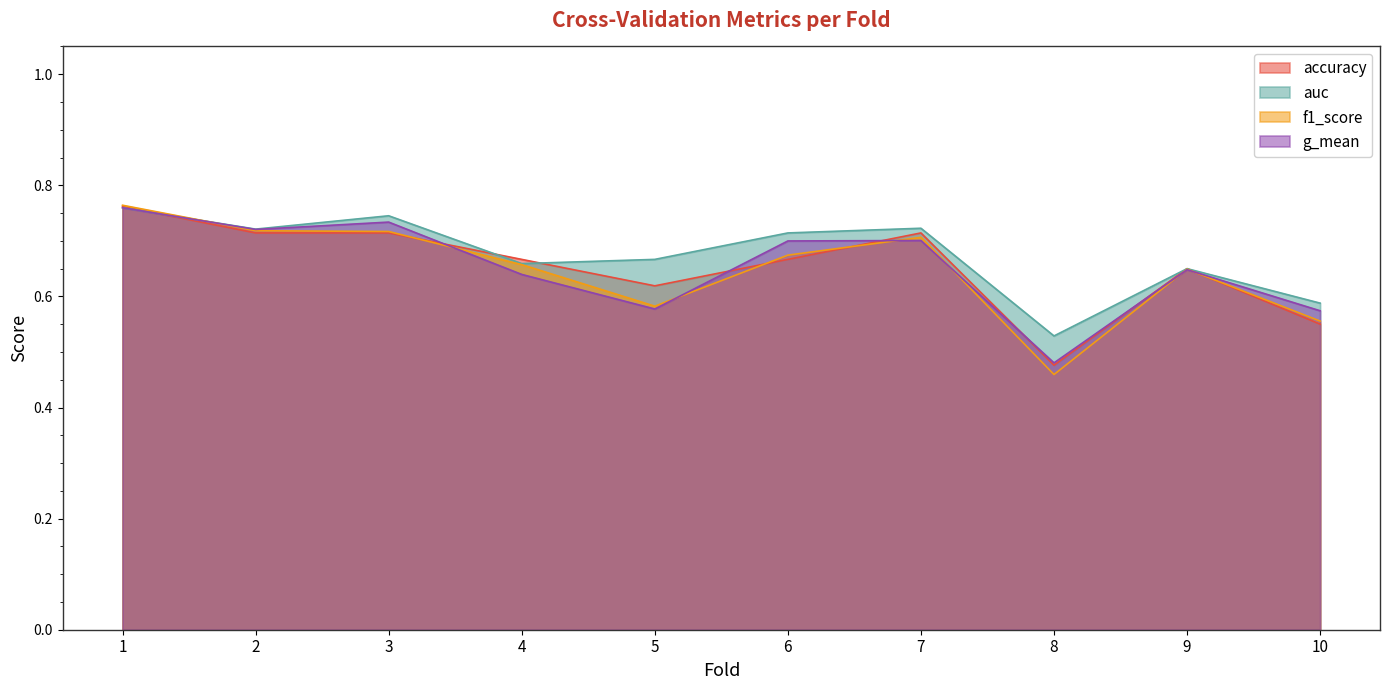

Reading left to right, transcribe all the data shown in this chart.

accuracy: 1=0.8	2=0.7	3=0.7	4=0.7	5=0.6	6=0.7	7=0.7	8=0.5	9=0.7	10=0.6
auc: 1=0.8	2=0.7	3=0.7	4=0.7	5=0.7	6=0.7	7=0.7	8=0.5	9=0.6	10=0.6
f1_score: 1=0.8	2=0.7	3=0.7	4=0.7	5=0.6	6=0.7	7=0.7	8=0.5	9=0.6	10=0.6
g_mean: 1=0.8	2=0.7	3=0.7	4=0.6	5=0.6	6=0.7	7=0.7	8=0.5	9=0.6	10=0.6